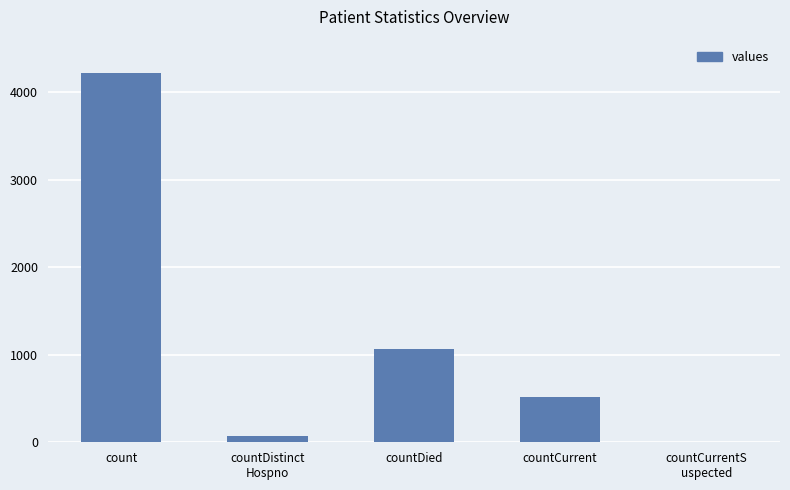

What is the approximate value at countCurrent?

523